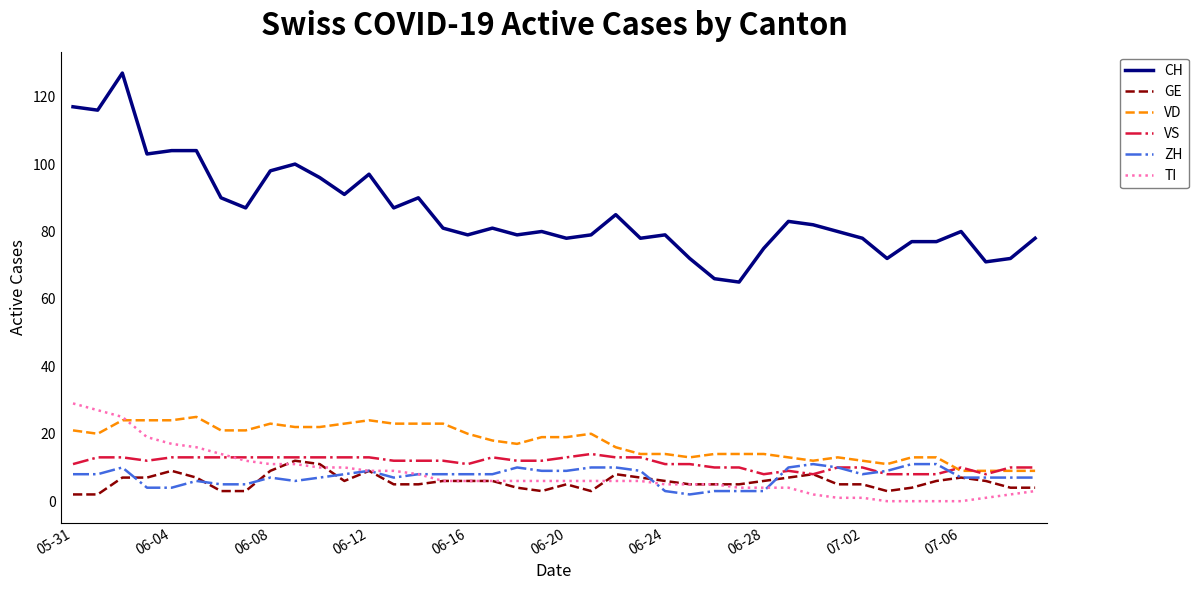

Which series has the widest spread of values?

CH